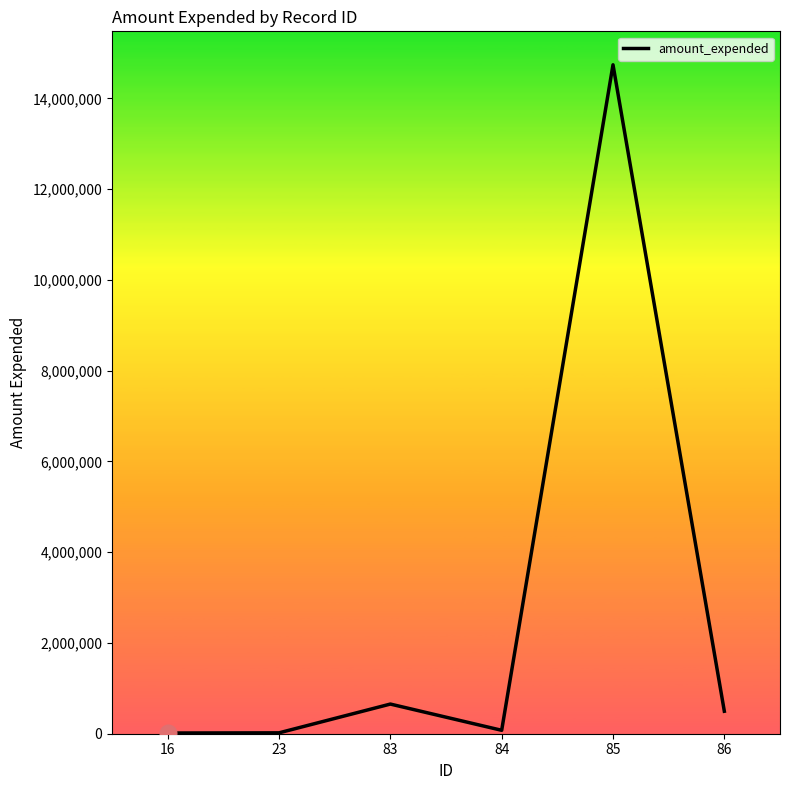

True or false: there are more than 2 points higher than both neighbors.

False